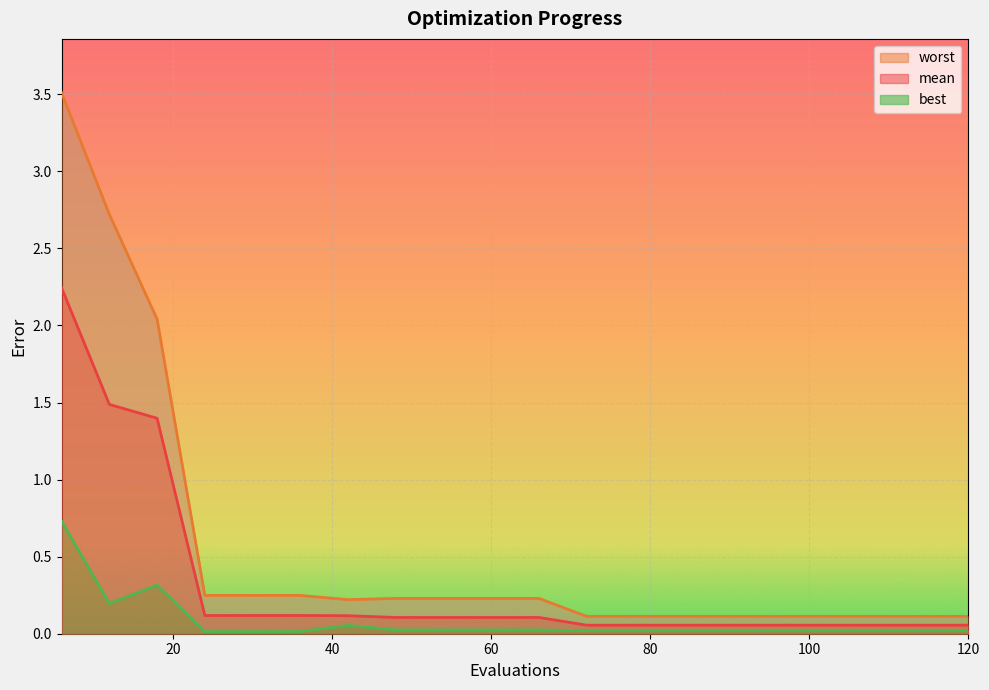

Between 72 and 90, which is larger?

72